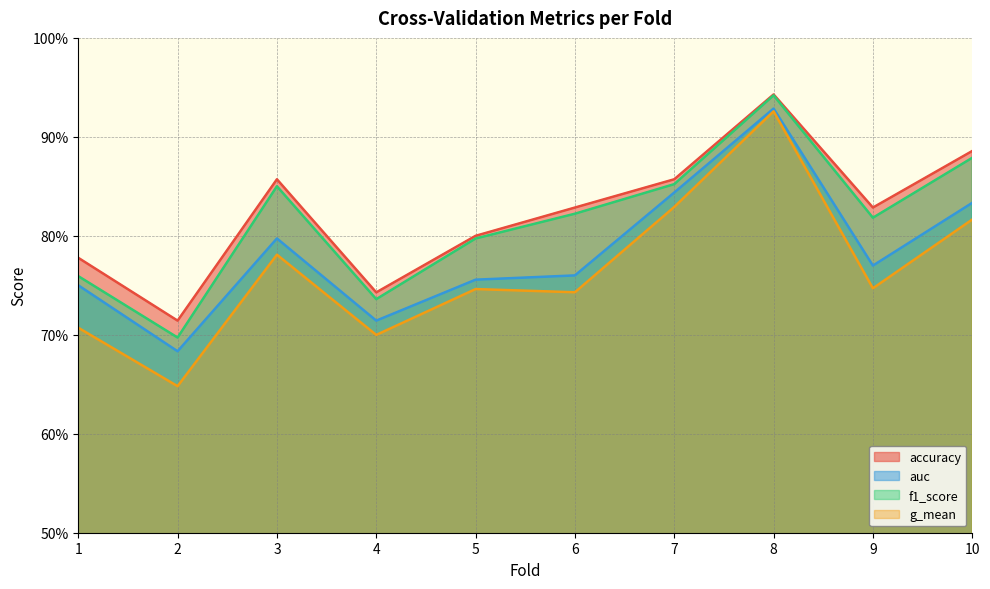

What is the difference between the highest and lowest values at 2?

0.1